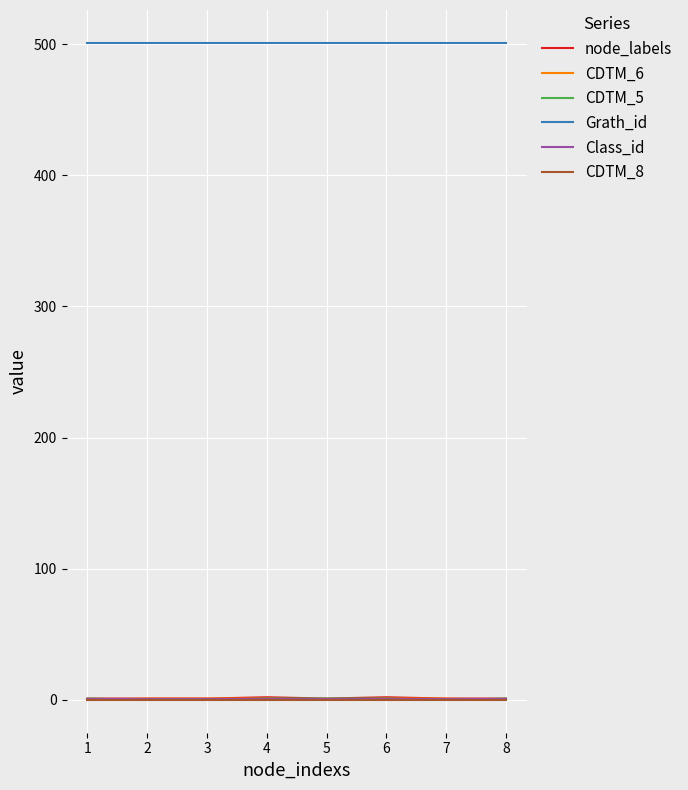

Read the Grath_id value at 6.

501